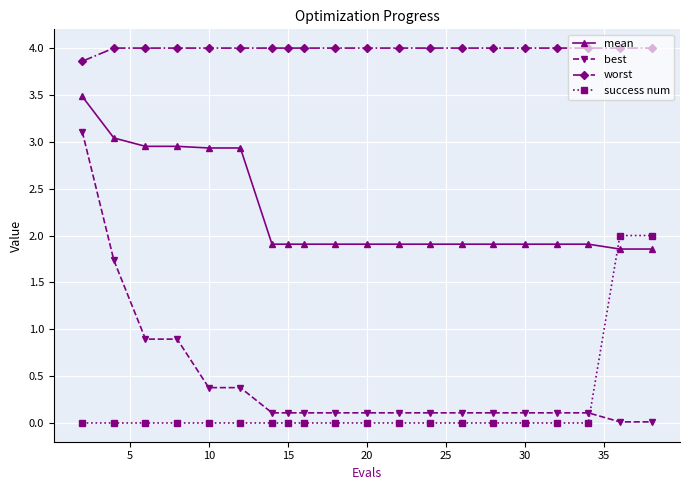

List the series in order of their peak value, highest first.

worst, mean, best, success num